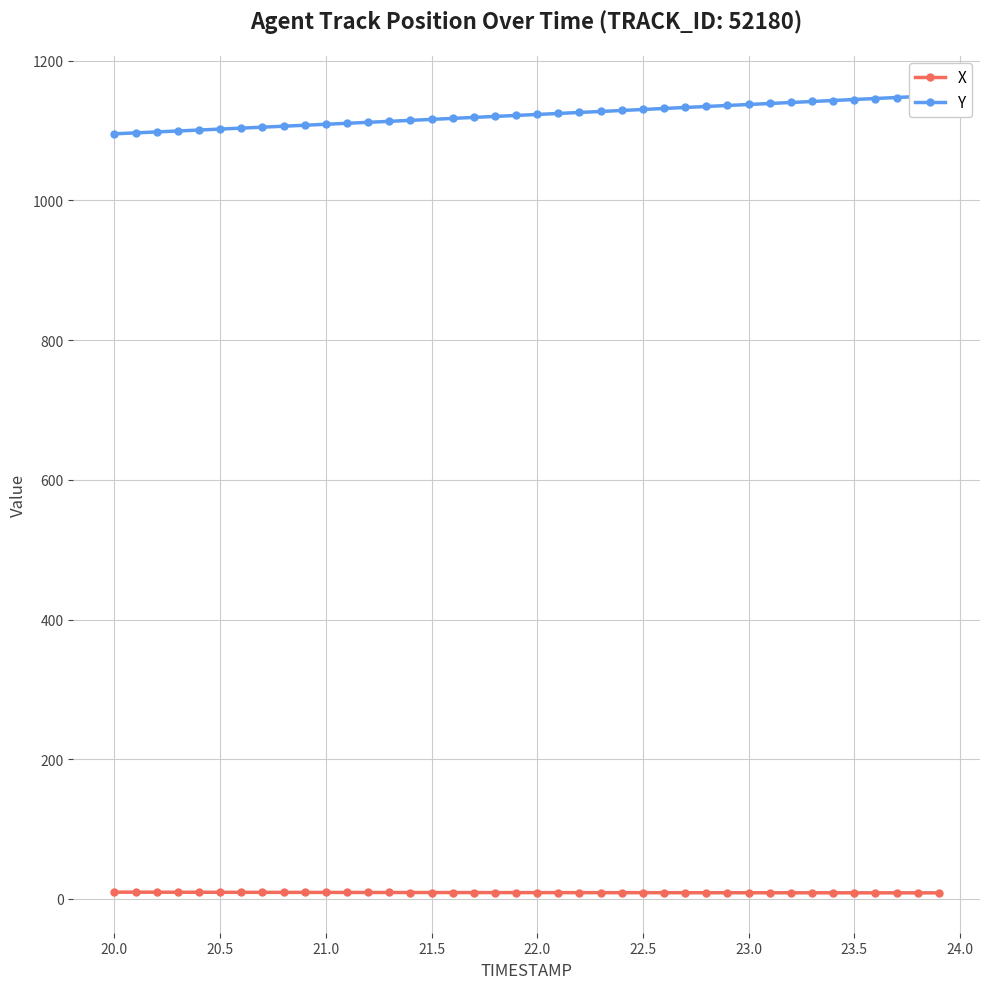

The value of X at 20.5 is 9.5. True or false?

True